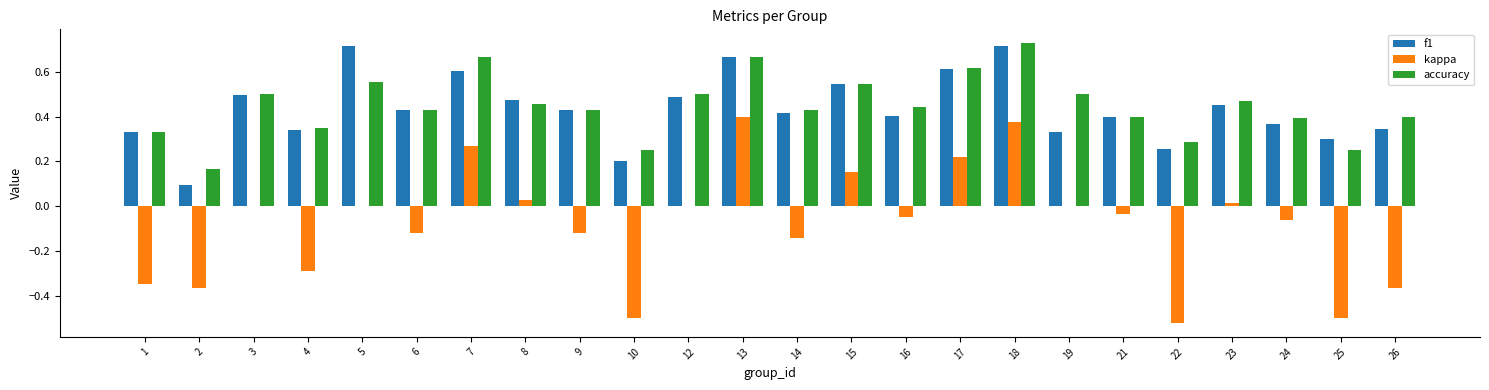

The value of f1 at 21 is 0.7. True or false?

False